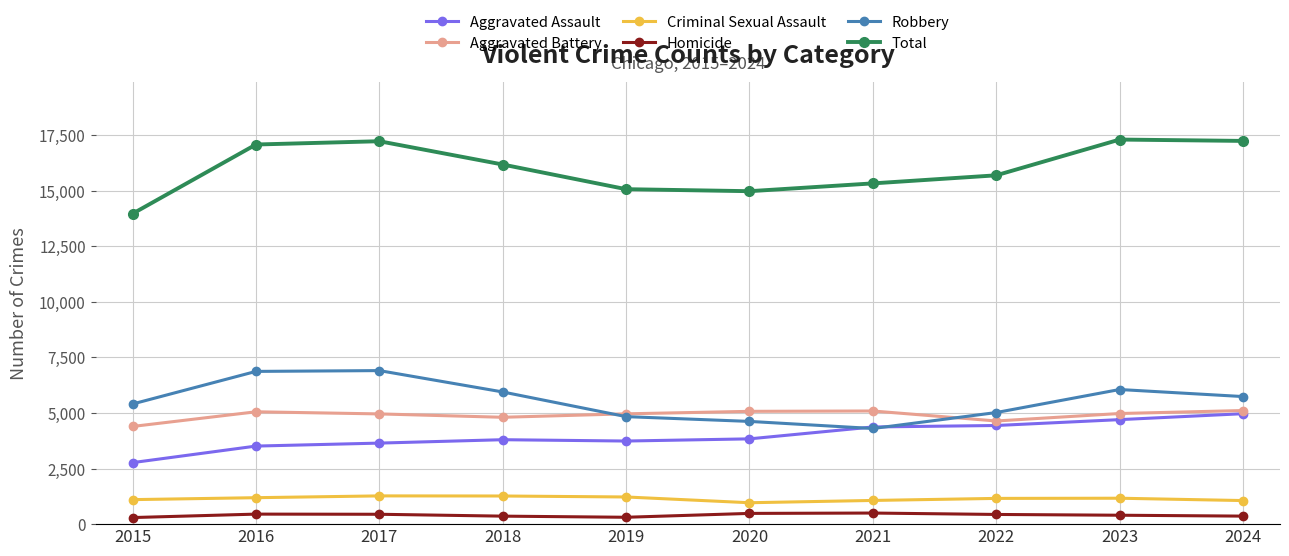

Between 2020 and 2024, which series saw the biggest shift?

Total